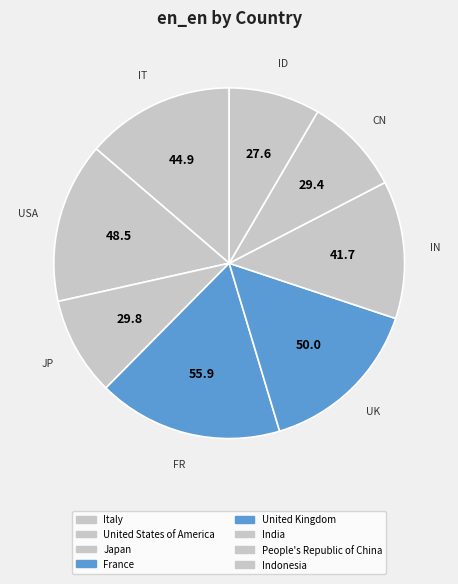

The Italy slice represents 14% of the pie. True or false?

True